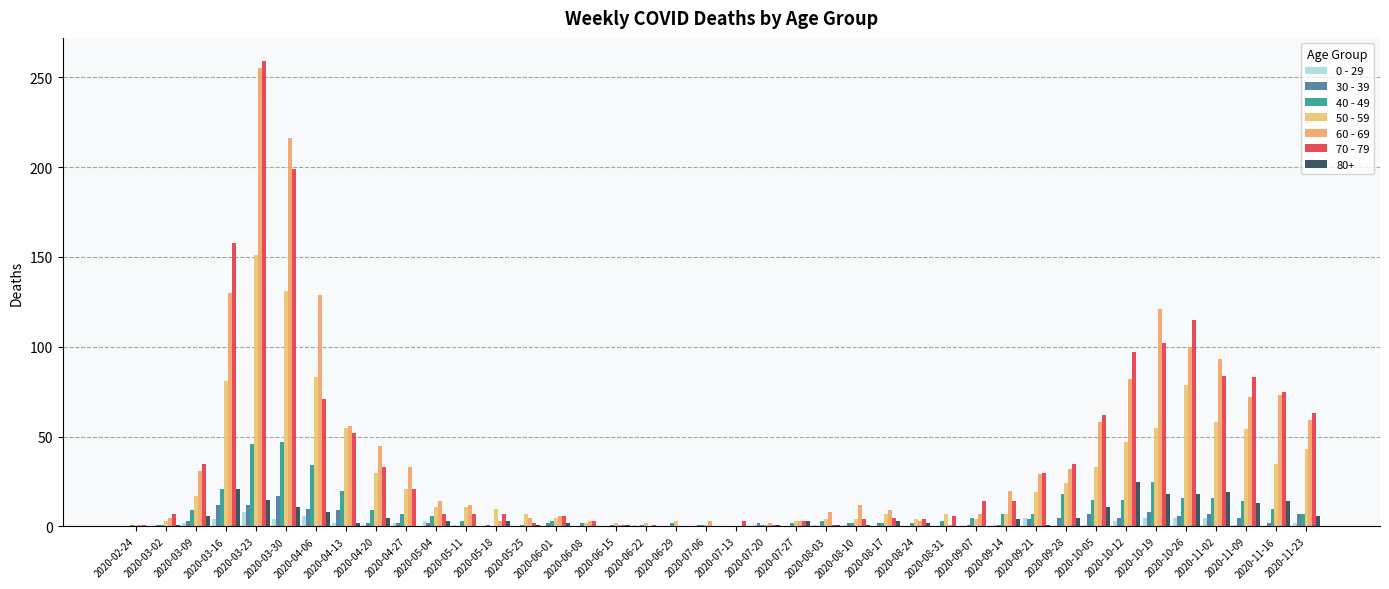

Which series changed the most between 2020-07-27 and 2020-10-12?

70 - 79